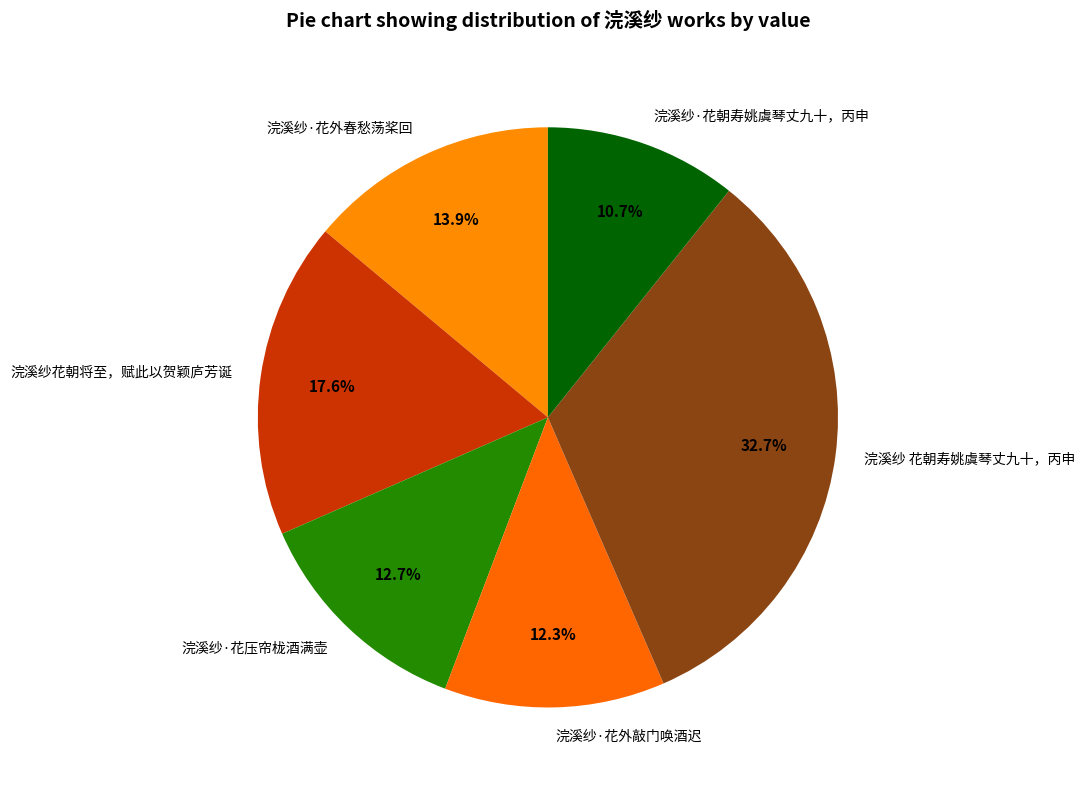

Do 浣溪纱 花朝寿姚虞琴丈九十，丙申 and 浣溪纱·花压帘栊酒满壶 together represent more than half of the pie?

No